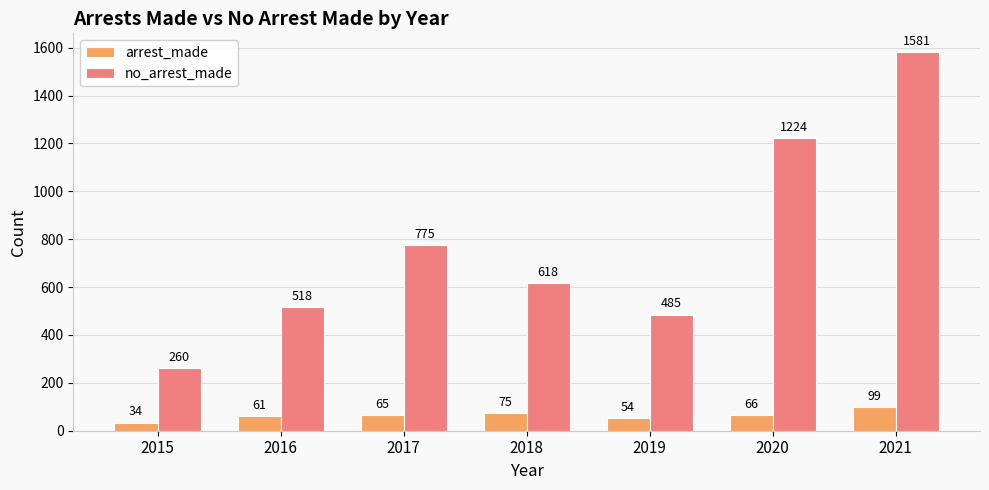

Reading left to right, transcribe all the data shown in this chart.

arrest_made: 34	61	65	75	54	66	99
no_arrest_made: 260	518	775	618	485	1224	1581